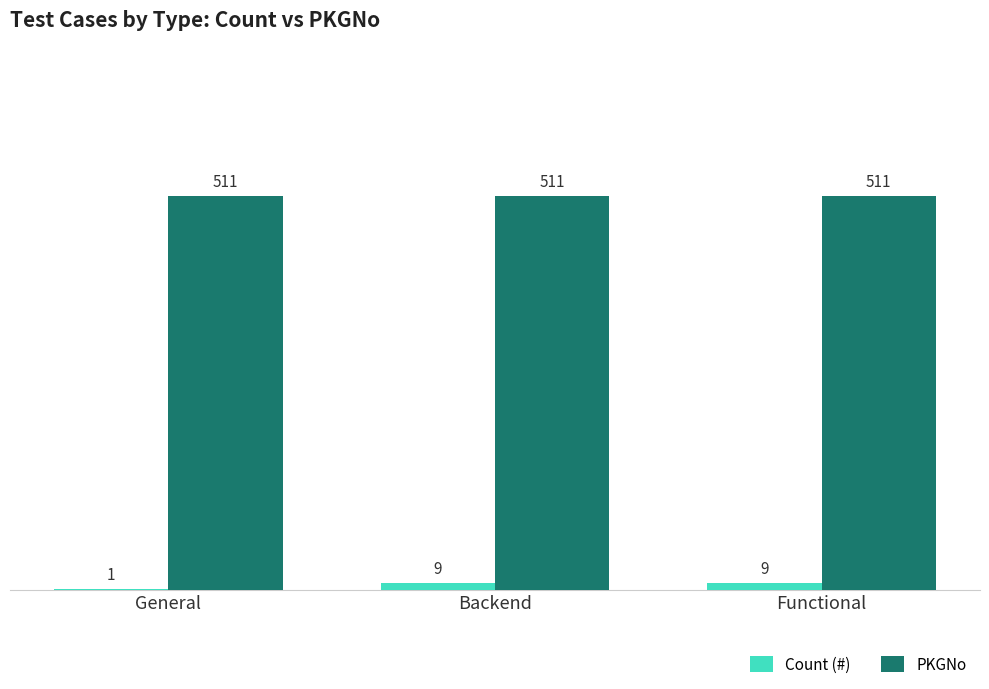

What is the spread (max minus min) of values at General?

510